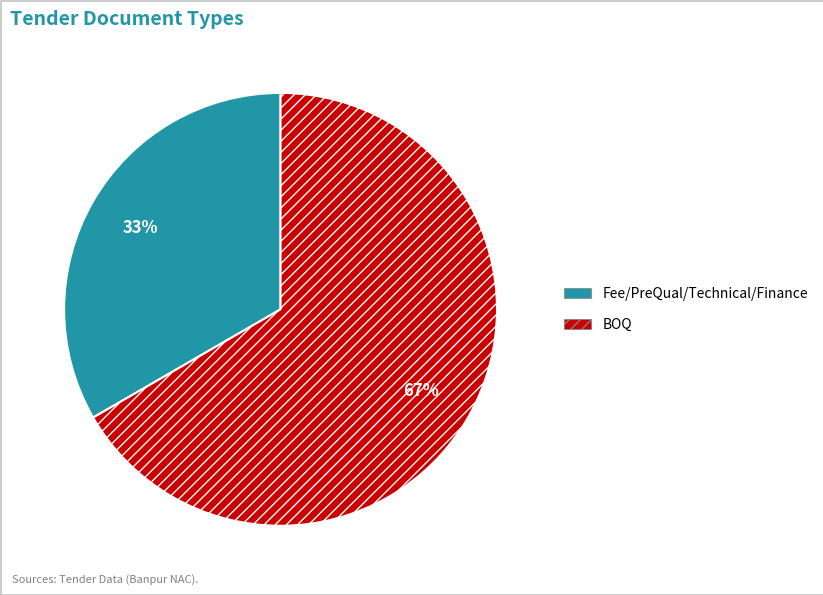

Count the number of slices in the pie.

2